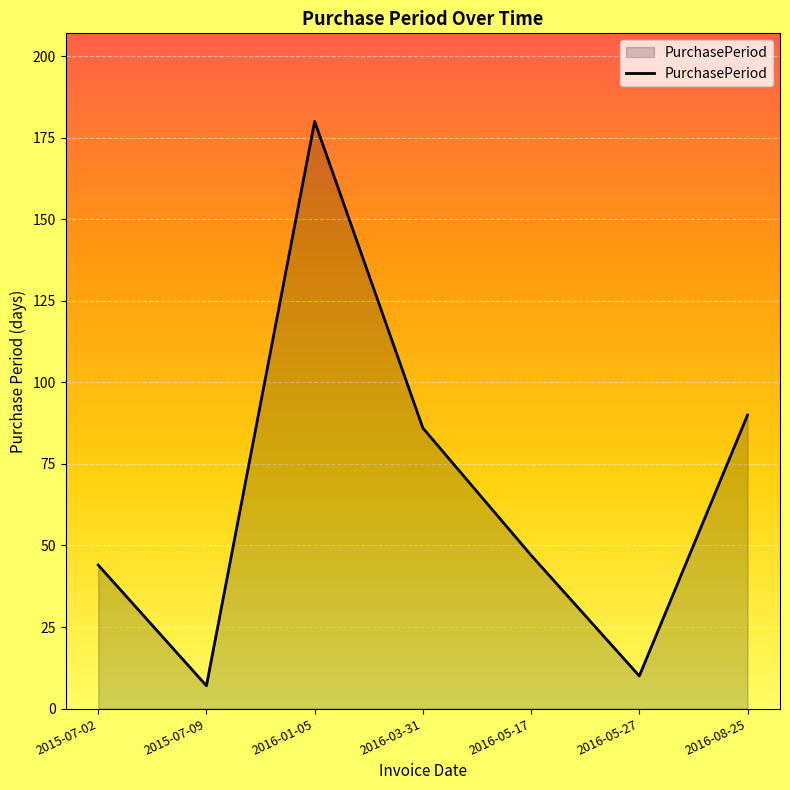

Reading right to left, list all the values displayed in this chart.

90	10	47	86	180	7	44